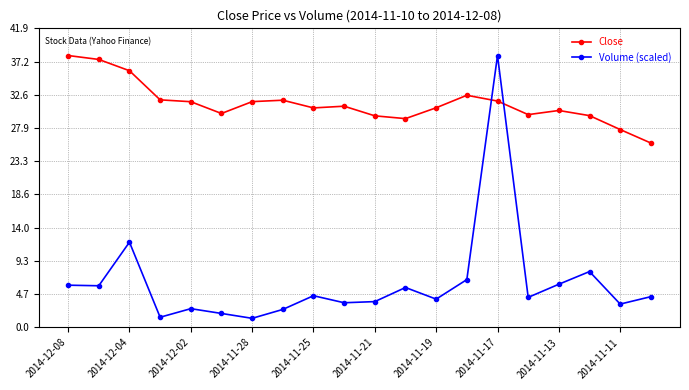

How many distinct data groups are displayed?

2